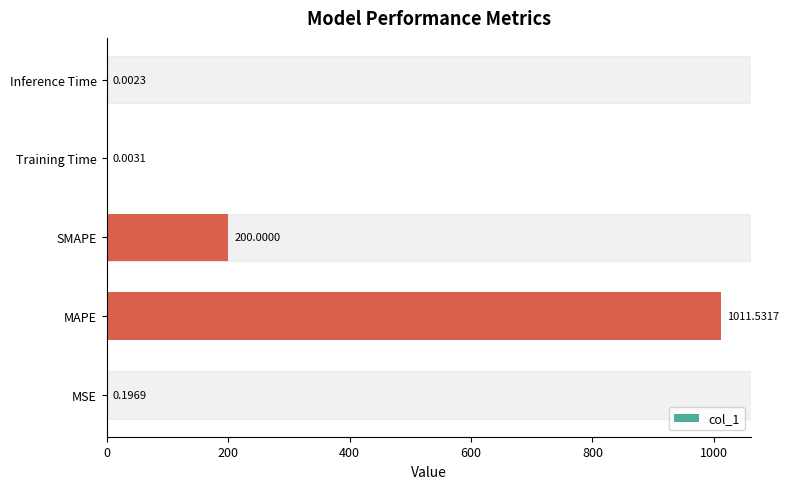

Which category has the highest value across all series?

MAPE